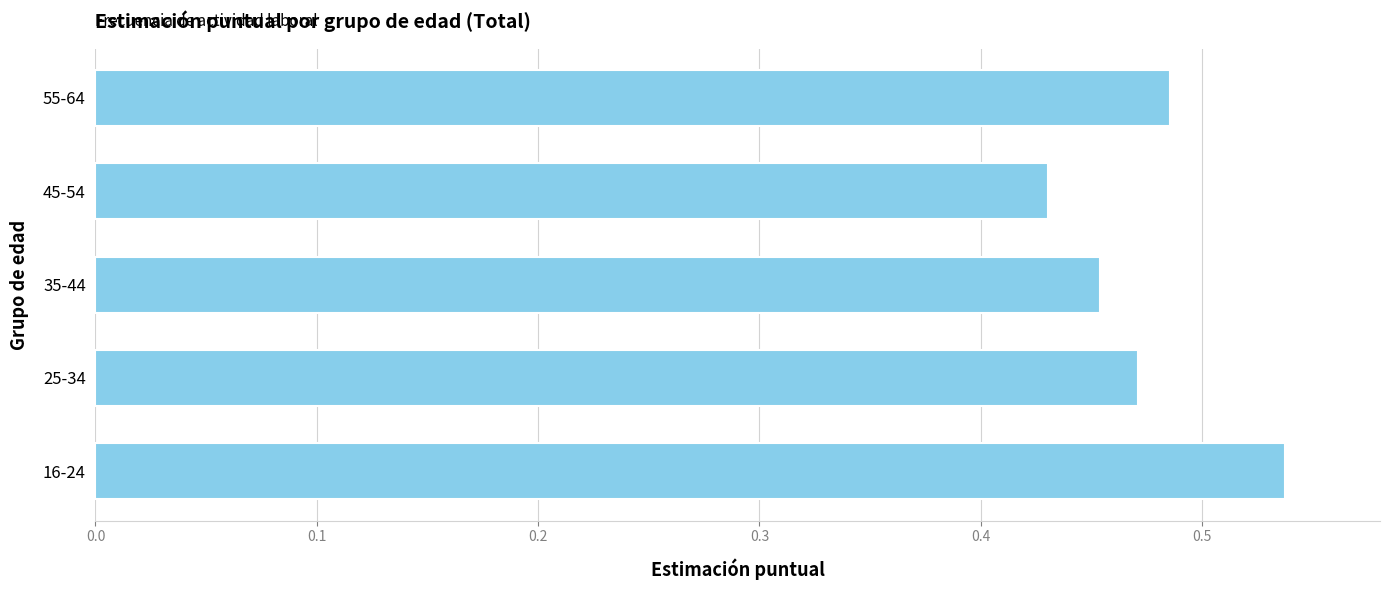

Rank the categories by value from lowest to highest.

45-54, 35-44, 25-34, 55-64, 16-24